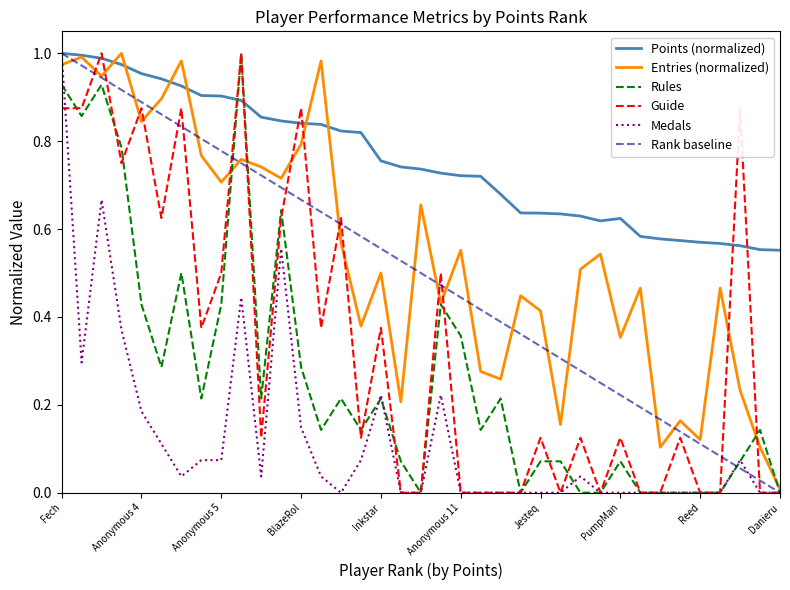

How many categories are shown in the chart?

37